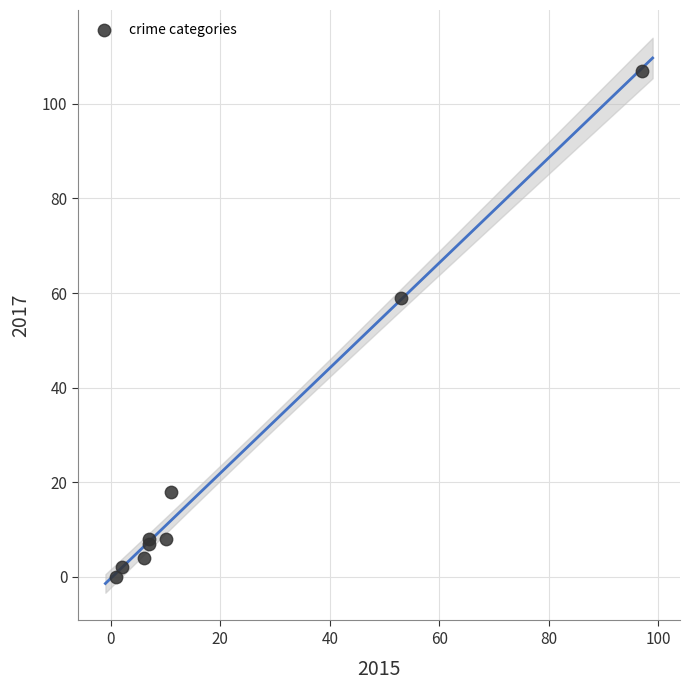

What Y value in the scatter plot is closest to 53?

59